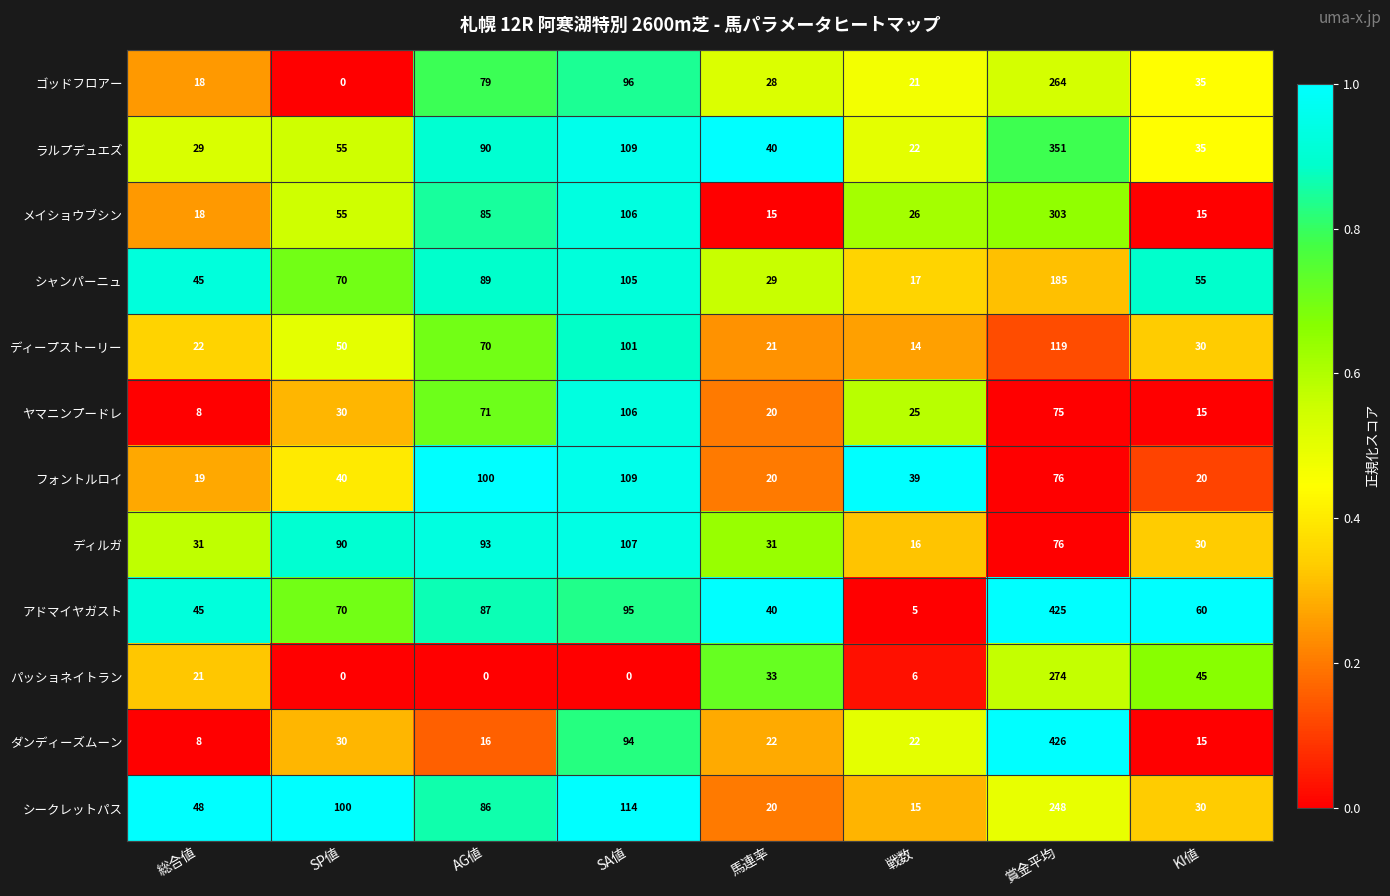

List the series in order of their peak value, lowest first.

ヤマニンプードレ, ディルガ, フォントルロイ, ディープストーリー, シャンパーニュ, シークレットパス, ゴッドフロアー, パッショネイトラン, メイショウブシン, ラルプデュエズ, アドマイヤガスト, ダンディーズムーン